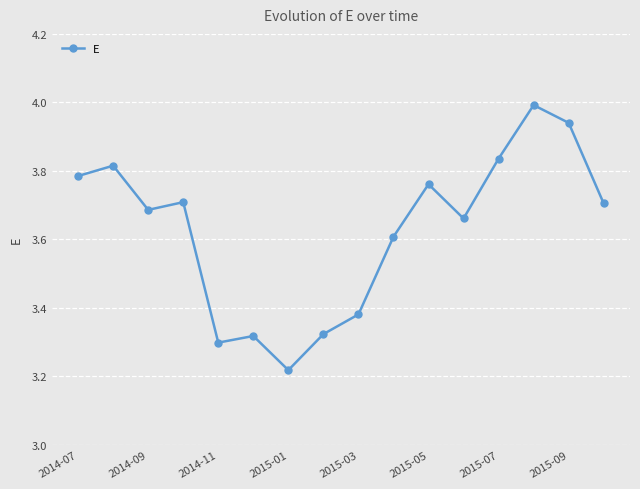

What is the maximum value shown in the chart?

4.0